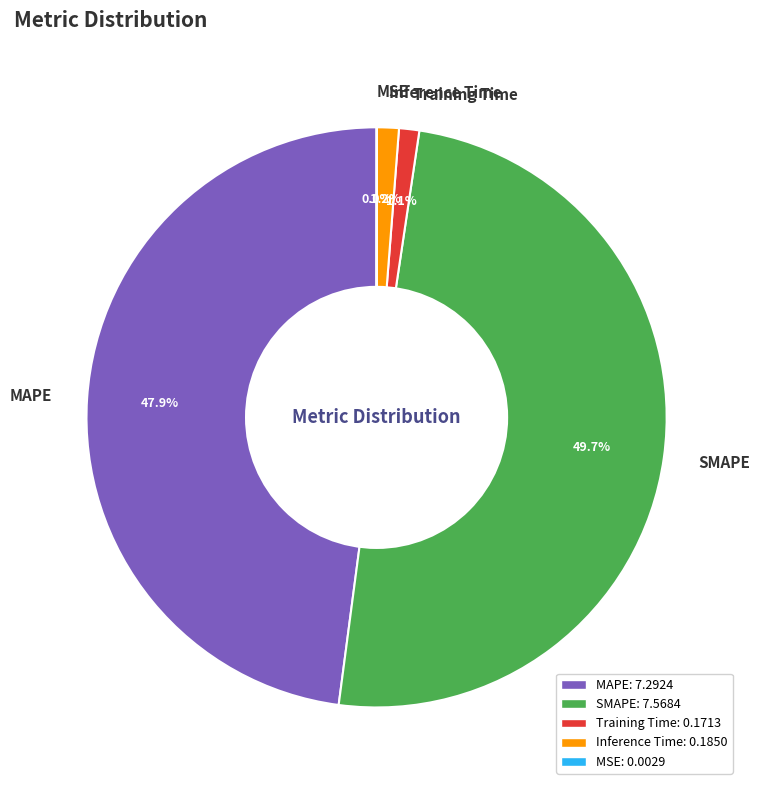

Which category has the biggest portion of the pie?

SMAPE